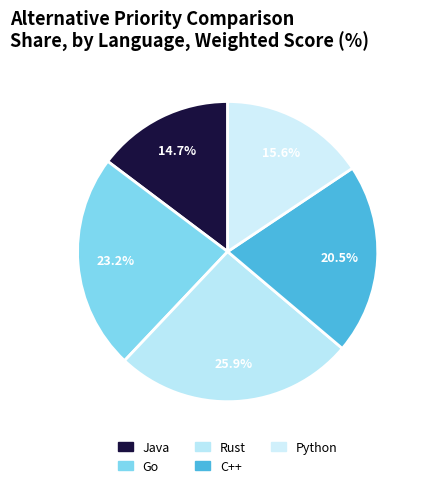

How many slices are in this pie chart?

5